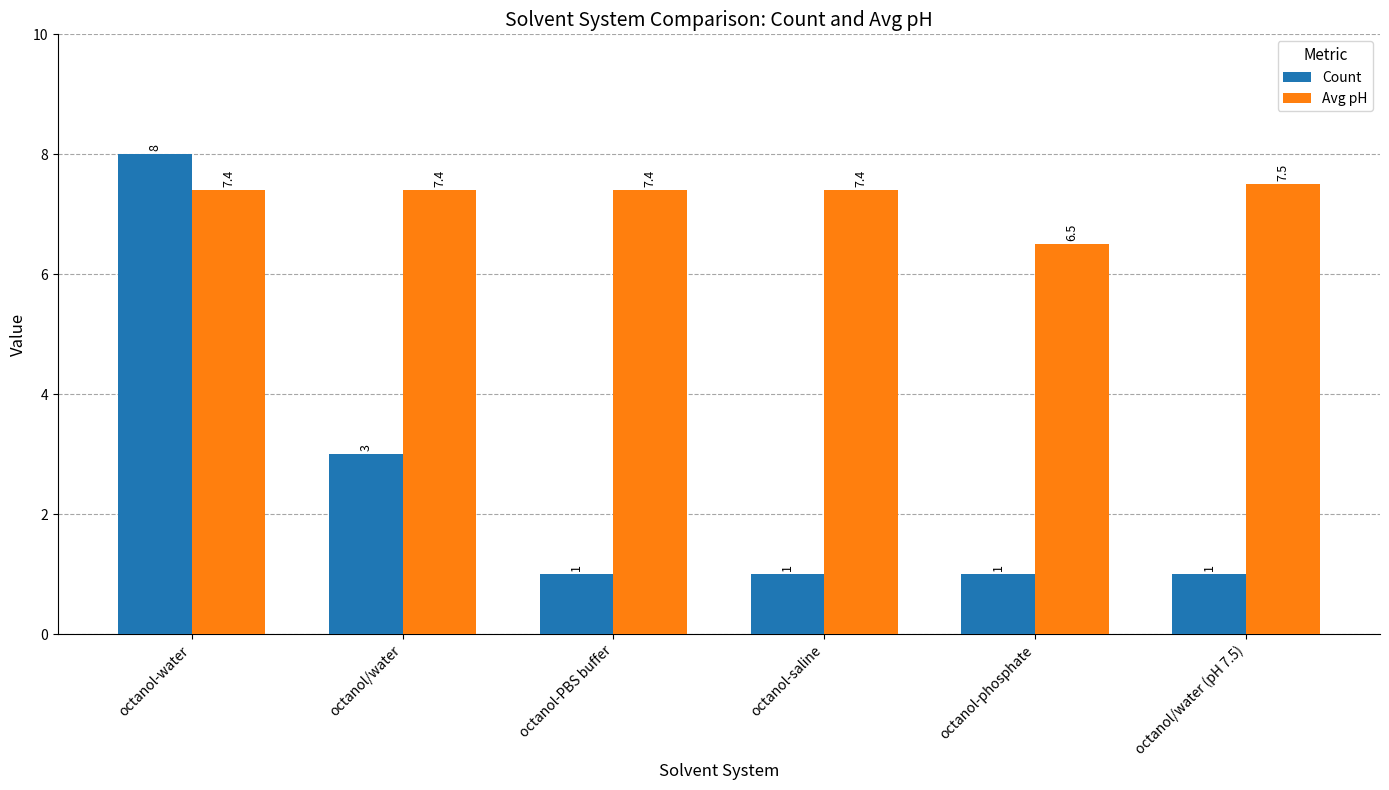

Rank the series at octanol/water from lowest to highest value.

Count, Avg pH